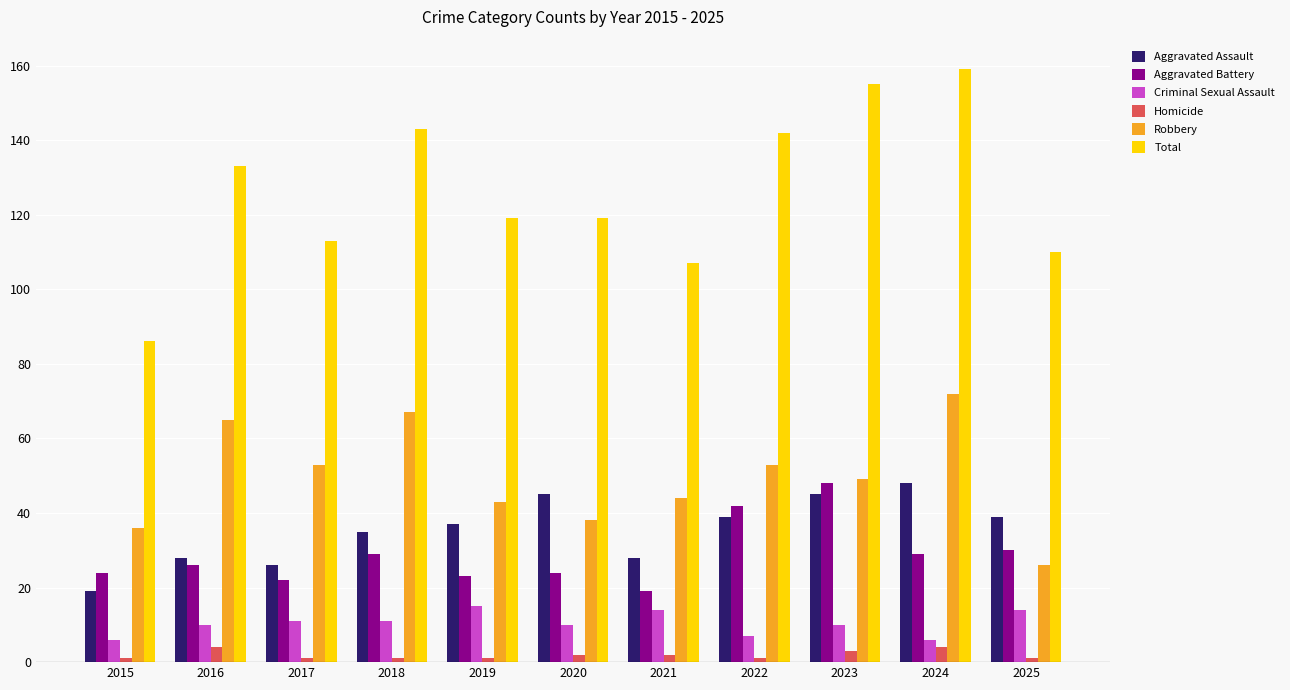

Which series has the largest total across all categories?

Total